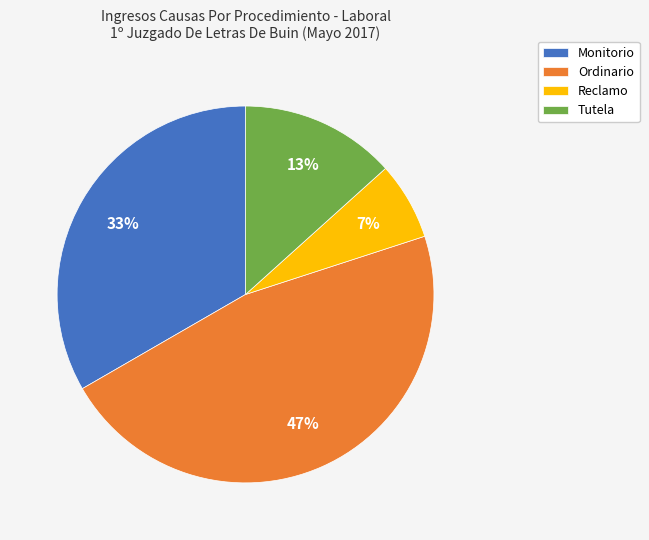

To the nearest percent, what percentage of the pie is Reclamo?

7%